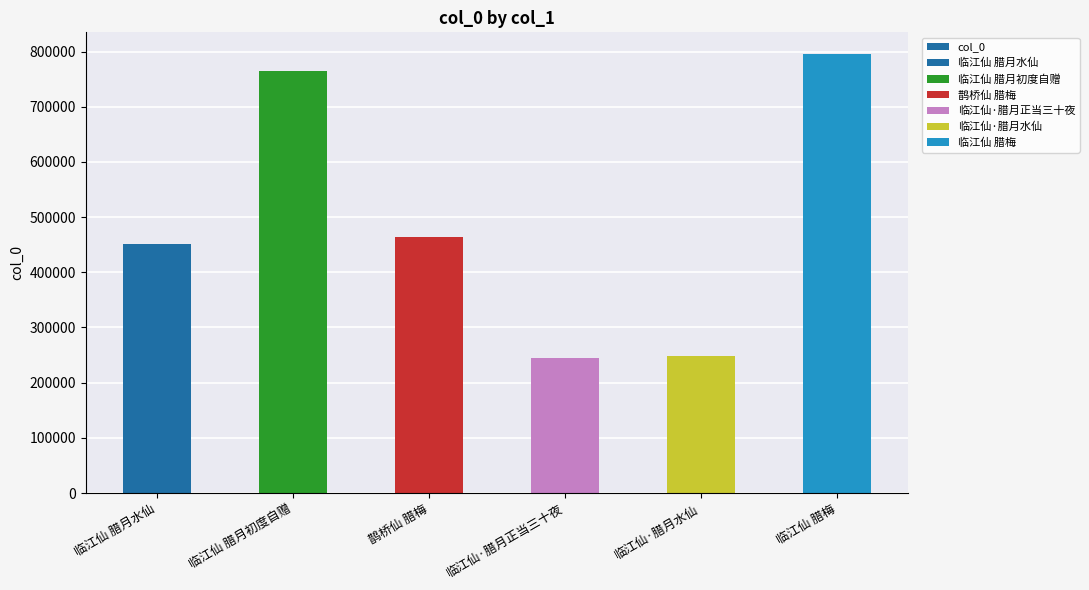

Is it true that the value at 临江仙·腊月水仙 is 395793?

False